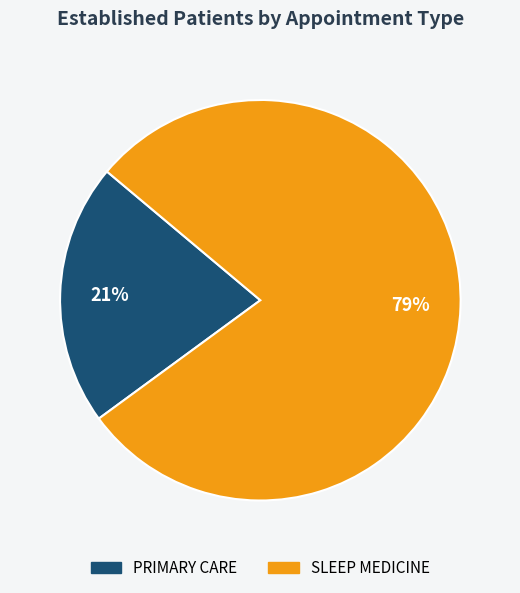

What is the largest slice in the pie chart?

SLEEP MEDICINE